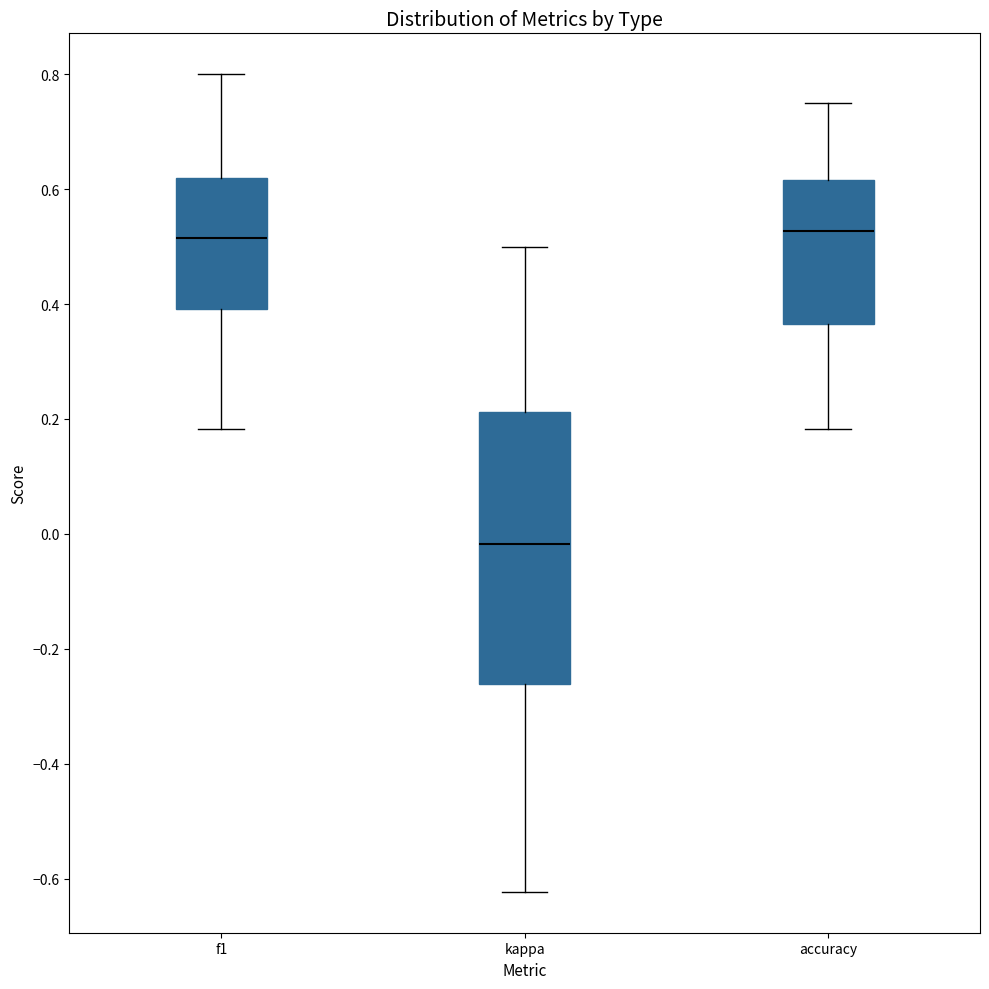

Reading left to right, read every box against the y-axis: the position of its median line, the range the box covers, and the ends of its whiskers. The values are not printed on the chart, so give them approximately, as read against the axis.

f1: median 0.52, box 0.40 to 0.62, whiskers 0.18 to 0.80
kappa: median -0.02, box -0.26 to 0.22, whiskers -0.62 to 0.50
accuracy: median 0.52, box 0.36 to 0.62, whiskers 0.18 to 0.76